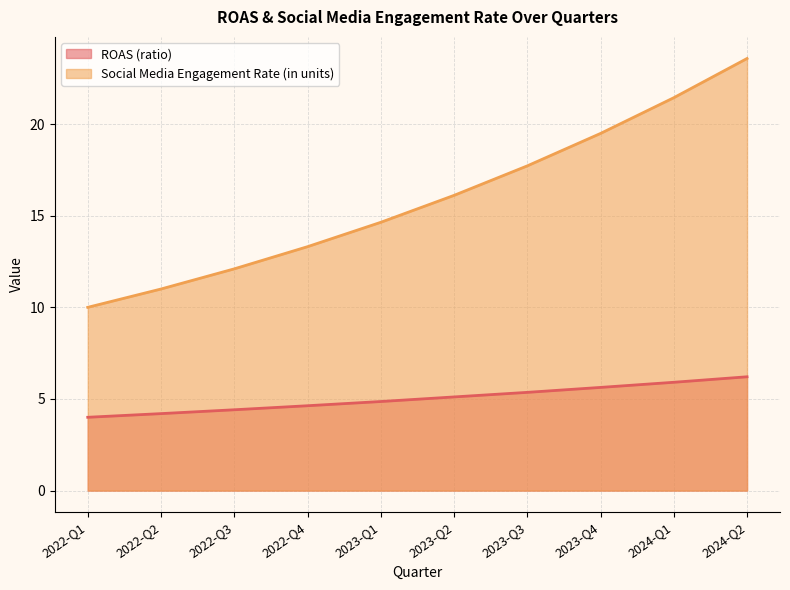

How many values in the Social Media Engagement Rate (in units) series are below 16?

5